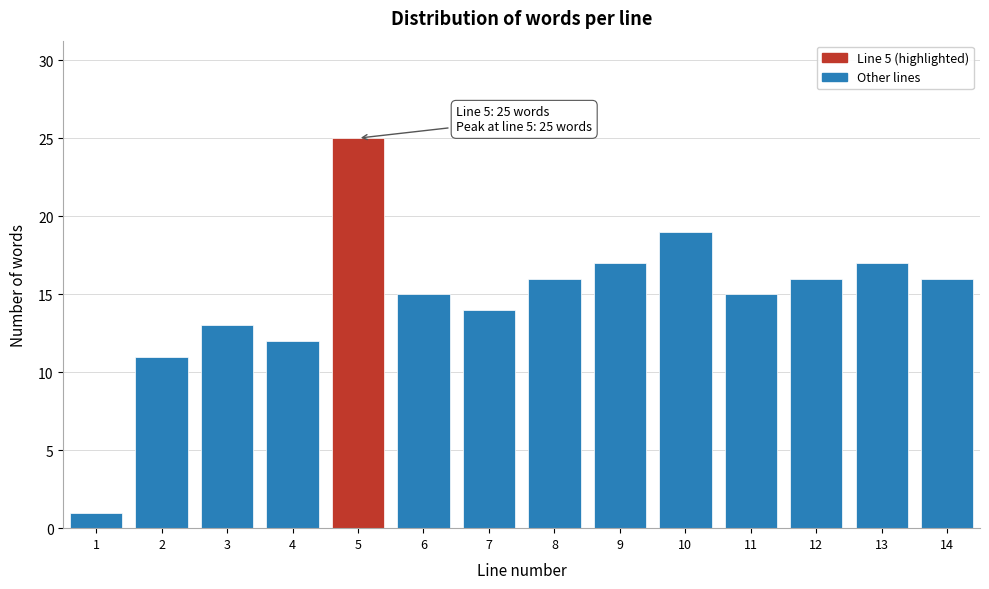

Reading right to left, extract all data points from this chart.

14=16	13=17	12=16	11=15	10=19	9=17	8=16	7=14	6=15	5=25	4=12	3=13	2=11	1=1